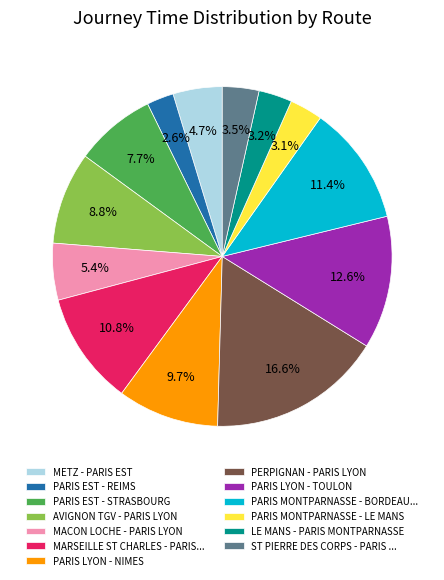

To the nearest percent, what is the difference between the AVIGNON TGV - PARIS LYON and METZ - PARIS EST slice percentages?

4%